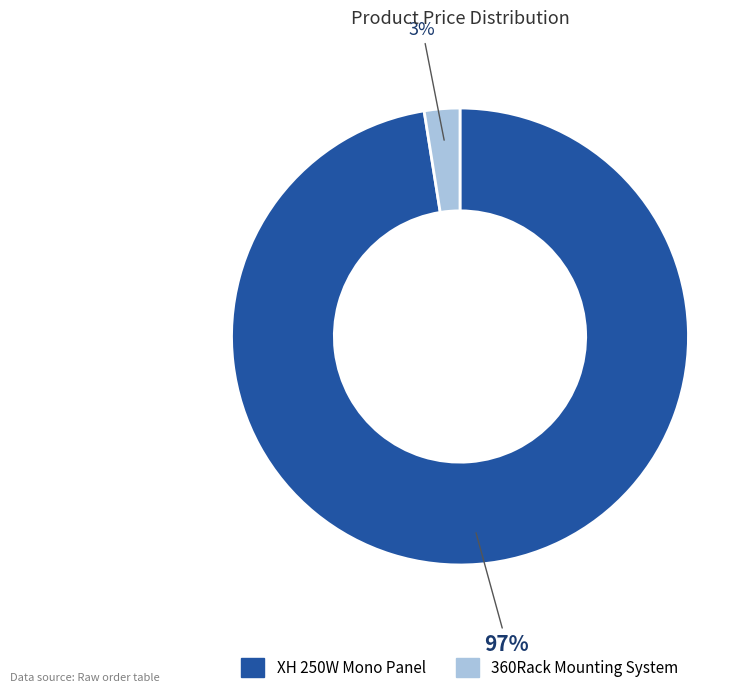

To the nearest percent, what is the combined percentage of 360Rack Mounting System and XH 250W Mono Panel?

100%